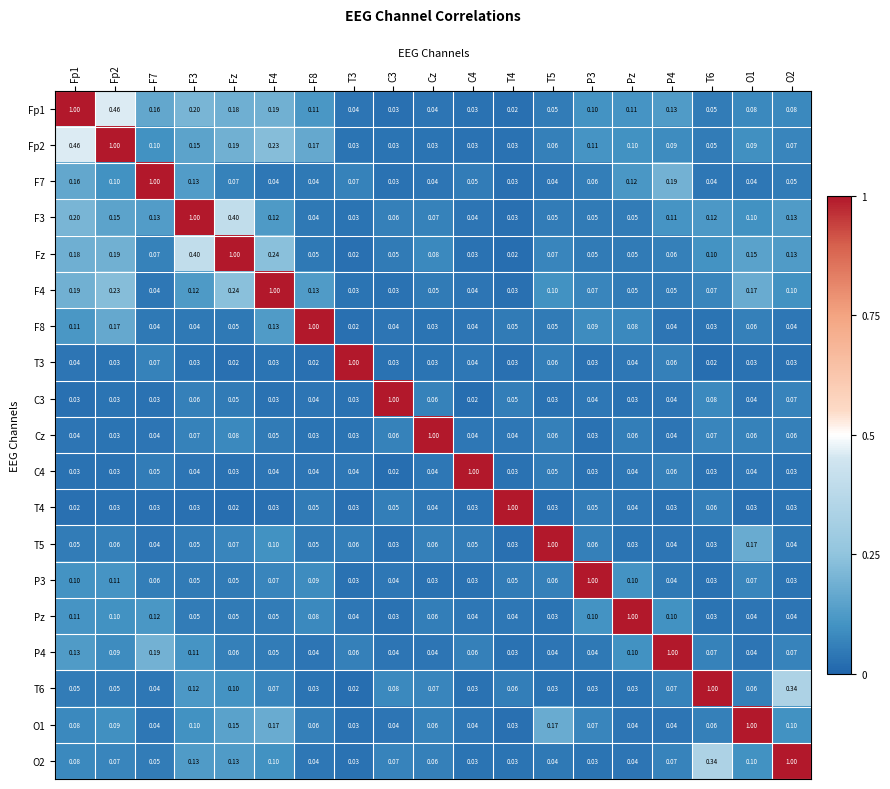

Is the value of Fp2 at F8 greater than the value of O2 at T5?

Yes